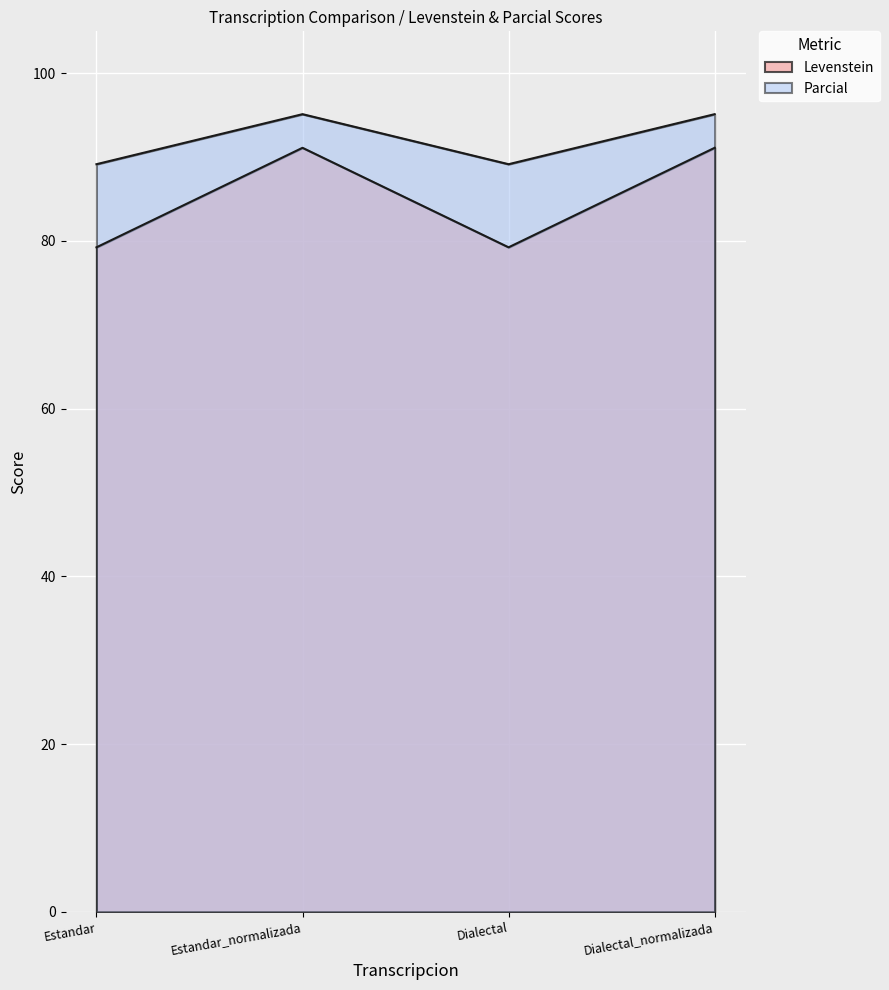

Is the value of Parcial at Estandar_normalizada greater than the value of Levenstein at Dialectal?

Yes